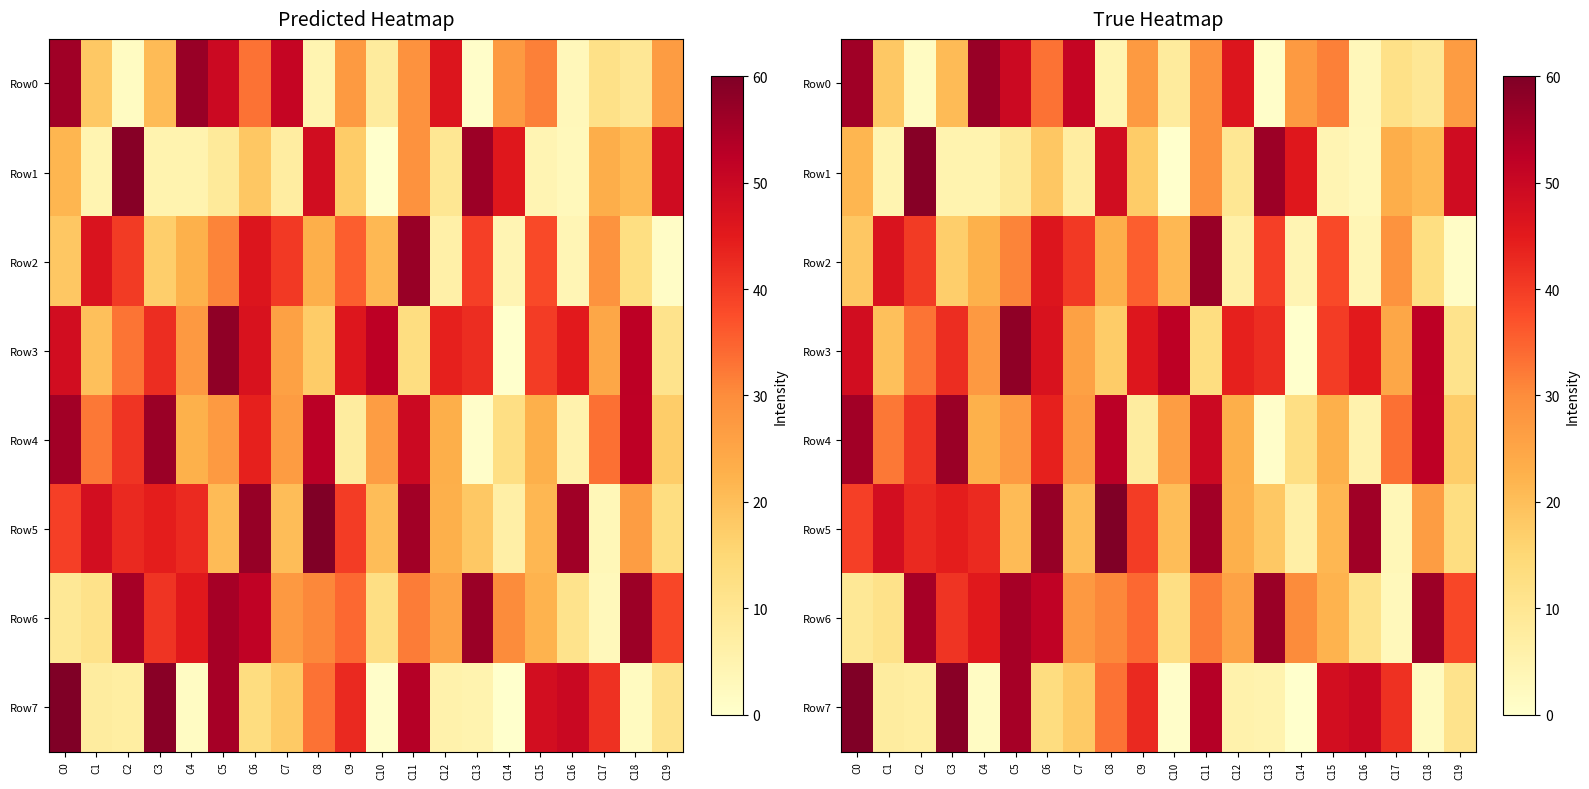

What is the sum of the Row3 values at C18 and C2?

85.2